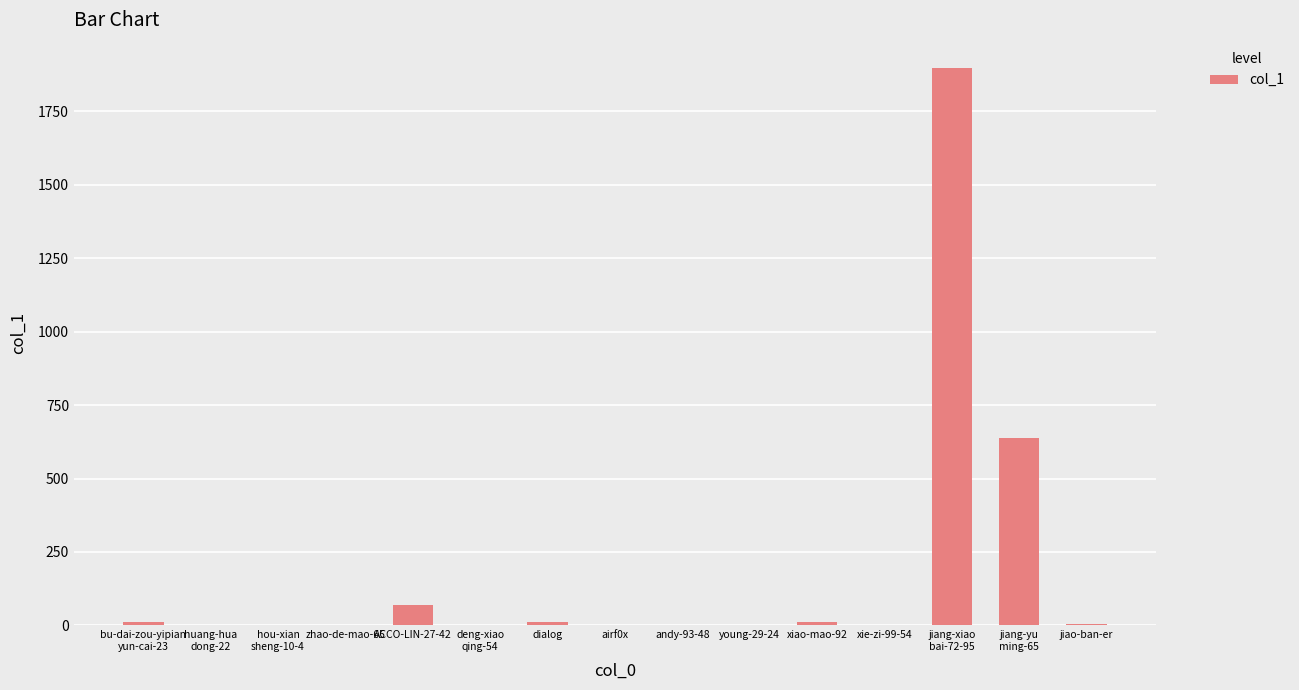

Does the chart contain stacked bars?

No